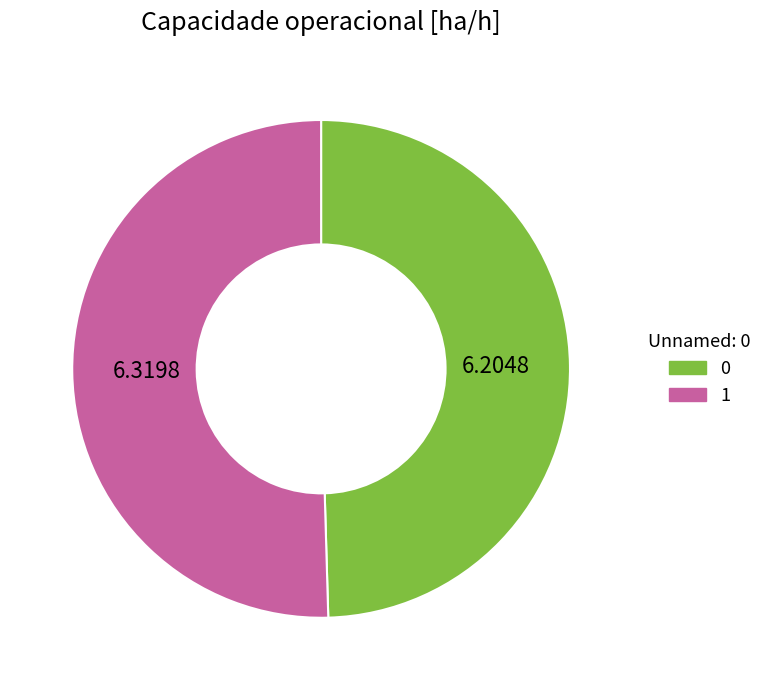

Is it true that 0 is 62% of the pie?

False